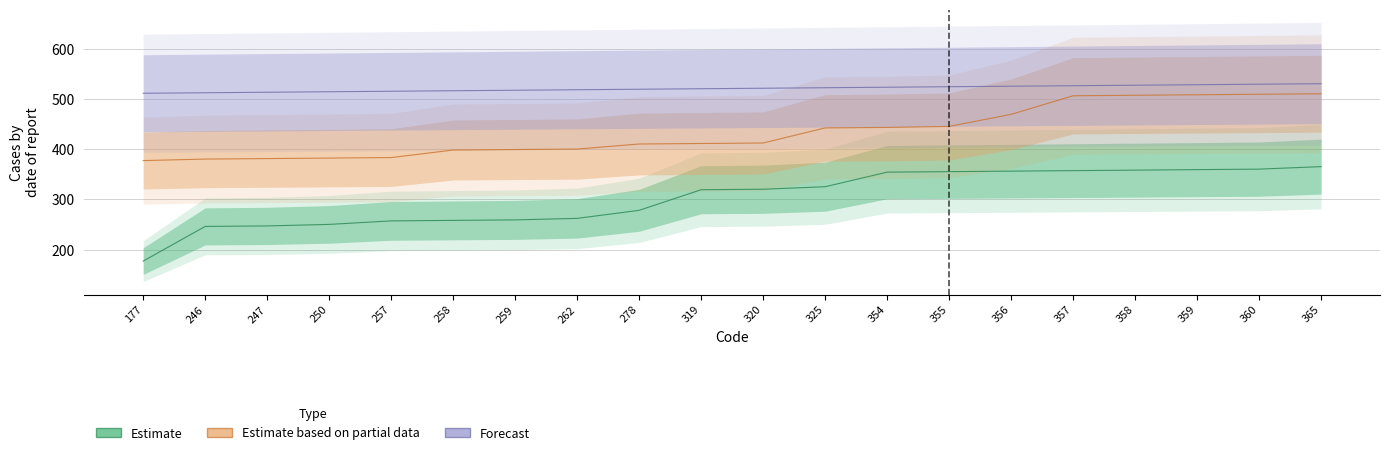

Reading left to right, transcribe all the data shown in this chart.

Estimate: 177=177	246=246	247=247	250=250	257=257	258=258	259=259	262=262	278=278	319=319	320=320	325=325	354=354	355=355	356=356	357=357	358=358	359=359	360=360	365=365
Estimate based on partial data: 177=377	246=380	247=381	250=382	257=383	258=398	259=399	262=400	278=410	319=411	320=412	325=442	354=443	355=445	356=469	357=506	358=507	359=508	360=509	365=510
Forecast: 177=511	246=512	247=513	250=514	257=515	258=516	259=517	262=518	278=519	319=520	320=521	325=522	354=523	355=524	356=525	357=526	358=527	359=528	360=529	365=530